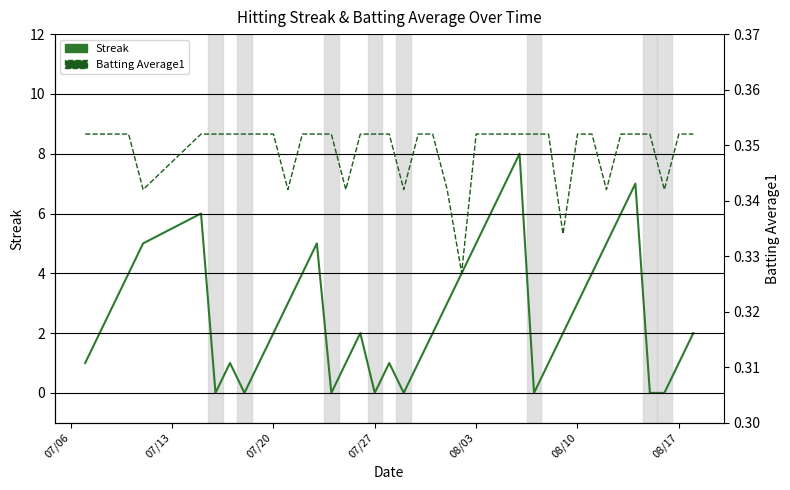

Reading left to right, extract all data points from this chart.

Streak: 1.0	2.0	3.0	4.0	5.0	6.0	0.0	1.0	0.0	1.0	2.0	3.0	4.0	5.0	0.0	1.0	2.0	0.0	1.0	0.0	1.0	2.0	3.0	4.0	5.0	6.0	7.0	8.0	0.0	1.0	2.0	3.0	4.0	5.0	6.0	7.0	0.0	0.0	1.0	2.0
Batting Average1: 0.4	0.4	0.4	0.4	0.3	0.4	0.4	0.4	0.4	0.4	0.4	0.3	0.4	0.4	0.4	0.3	0.4	0.4	0.4	0.3	0.4	0.4	0.3	0.3	0.4	0.4	0.4	0.4	0.4	0.4	0.3	0.4	0.4	0.3	0.4	0.4	0.4	0.3	0.4	0.4